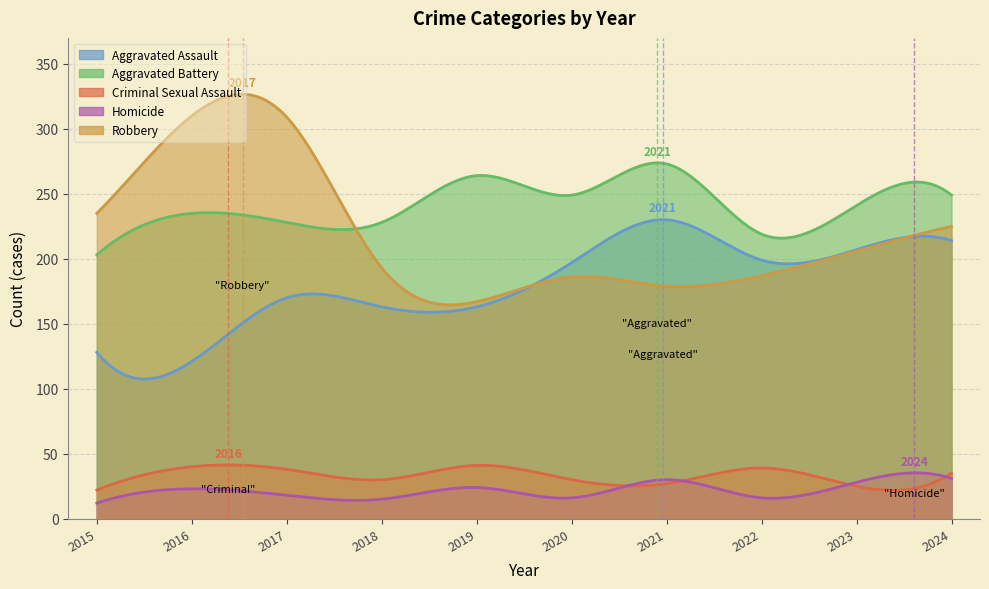

Does the chart display data point markers on the line(s)?

No